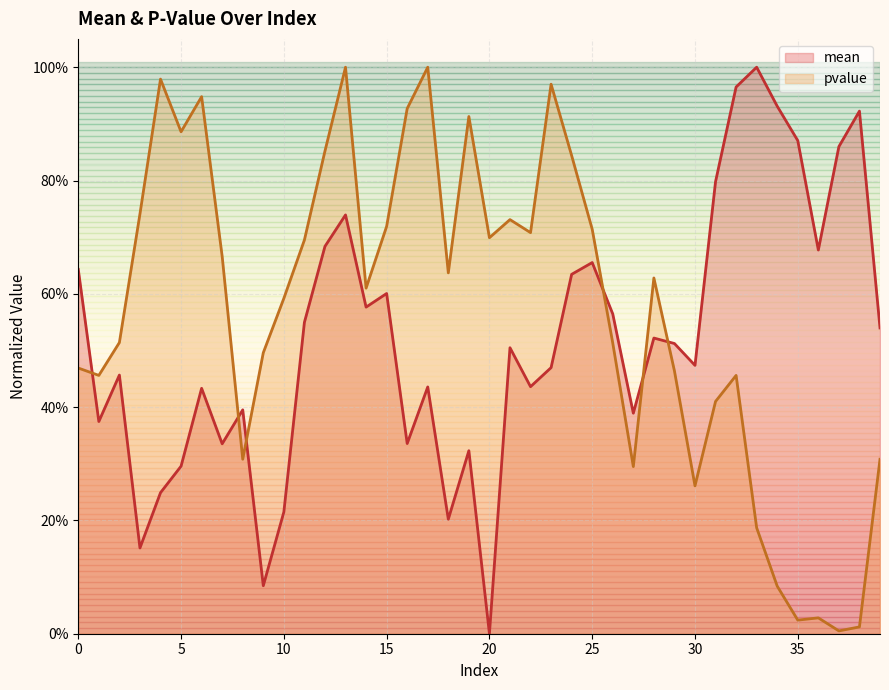

What is the difference between the second highest and second lowest values in the mean series?

0.9